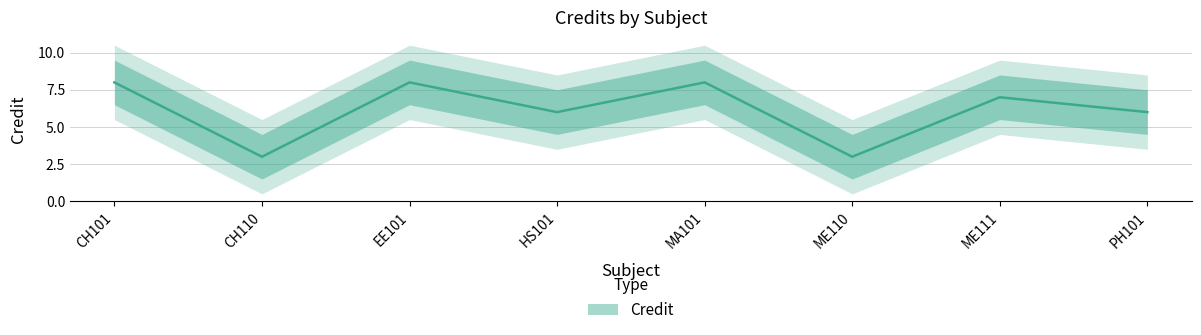

How many categories are shown in the chart?

8